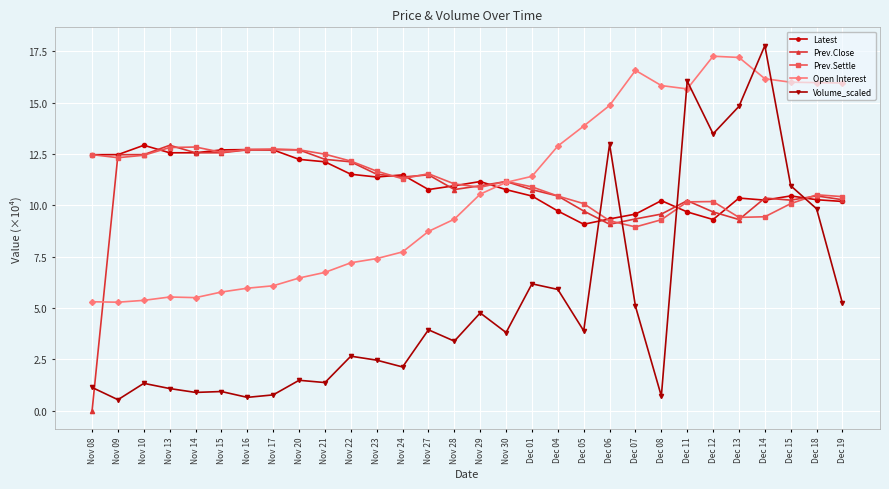

What is the label of the 19th point from the left?

Dec 04